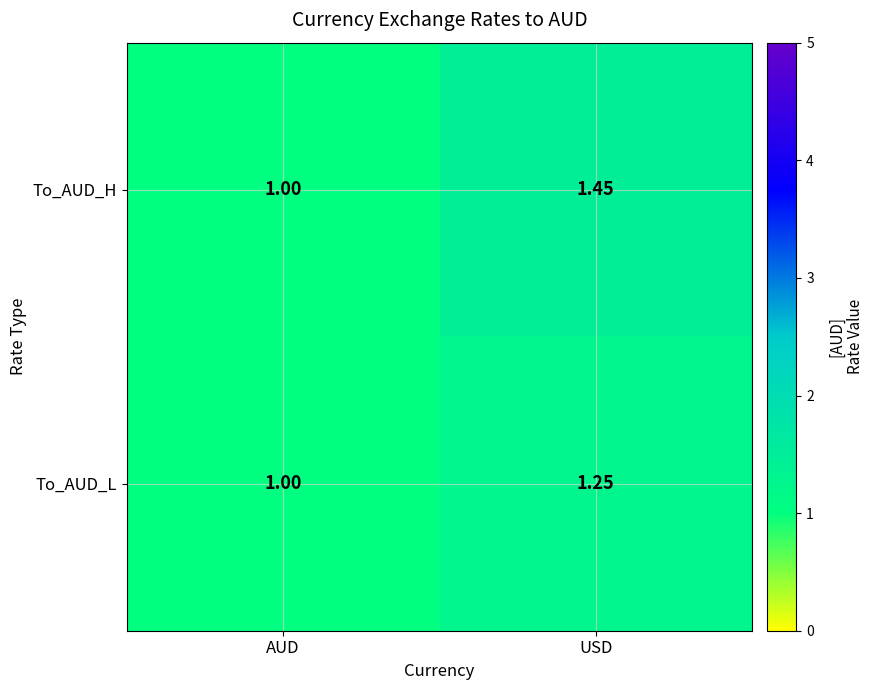

Which category has the highest value in the To_AUD_L series?

USD